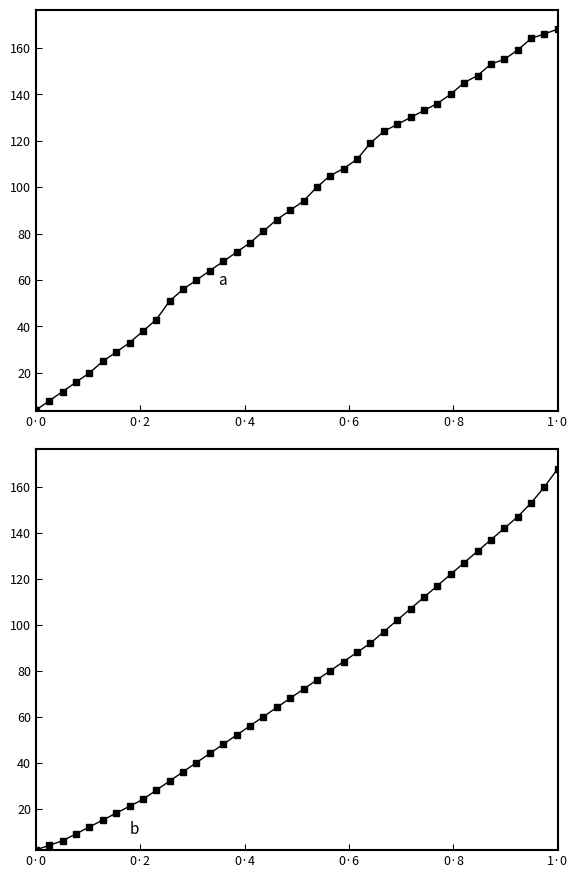

True or false: a has more than 2 interior local peaks.

False